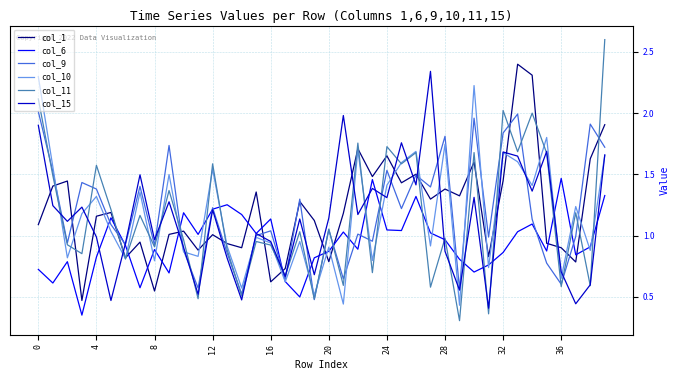

Which series has the widest spread of values?

col_11